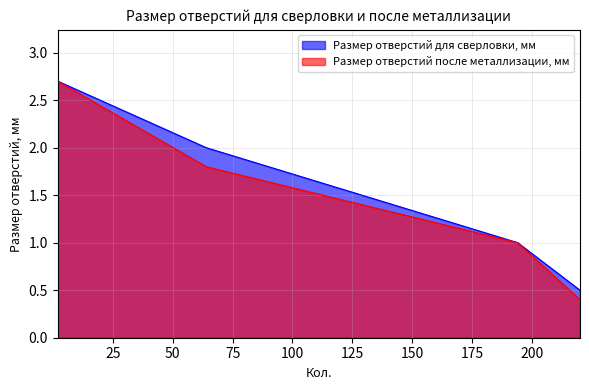

Does the chart have visible grid lines?

Yes